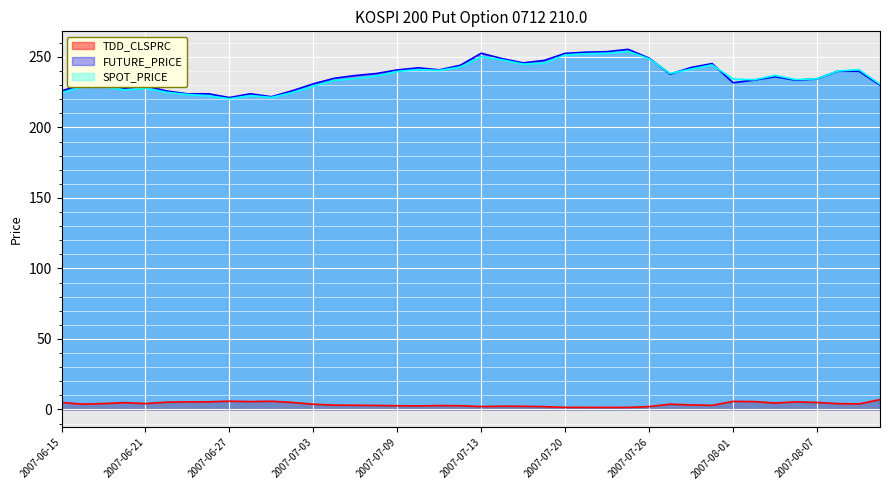

Does the chart display data point markers on the line(s)?

No